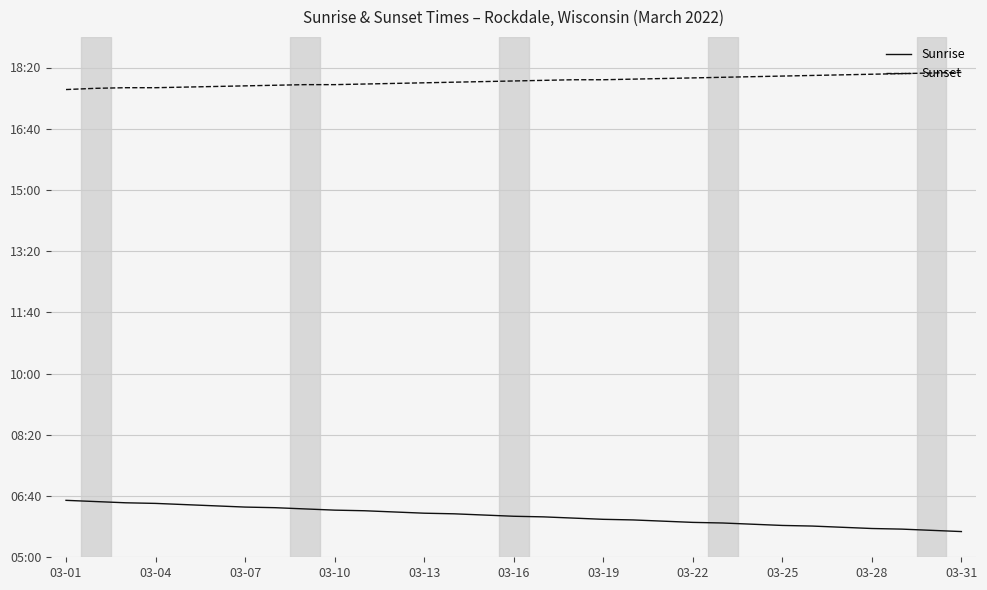

What is the maximum value for Sunrise?

393